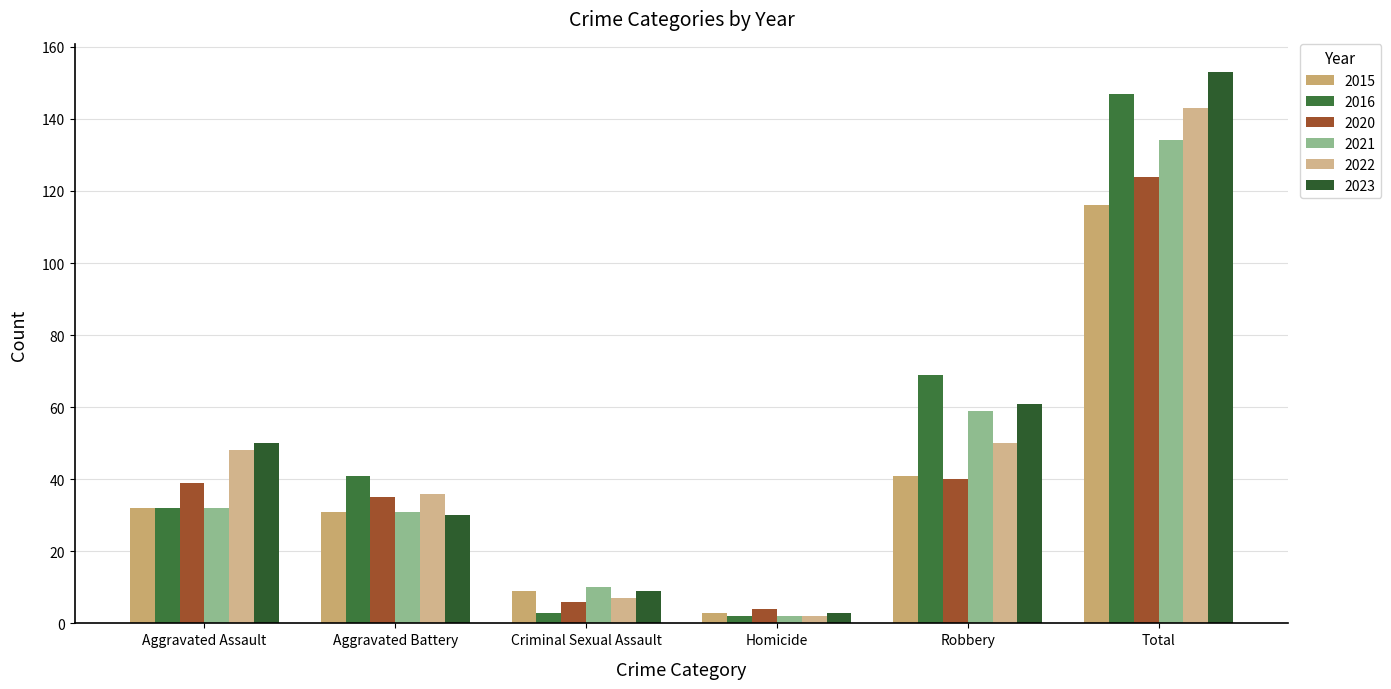

What position from the left is Robbery?

5